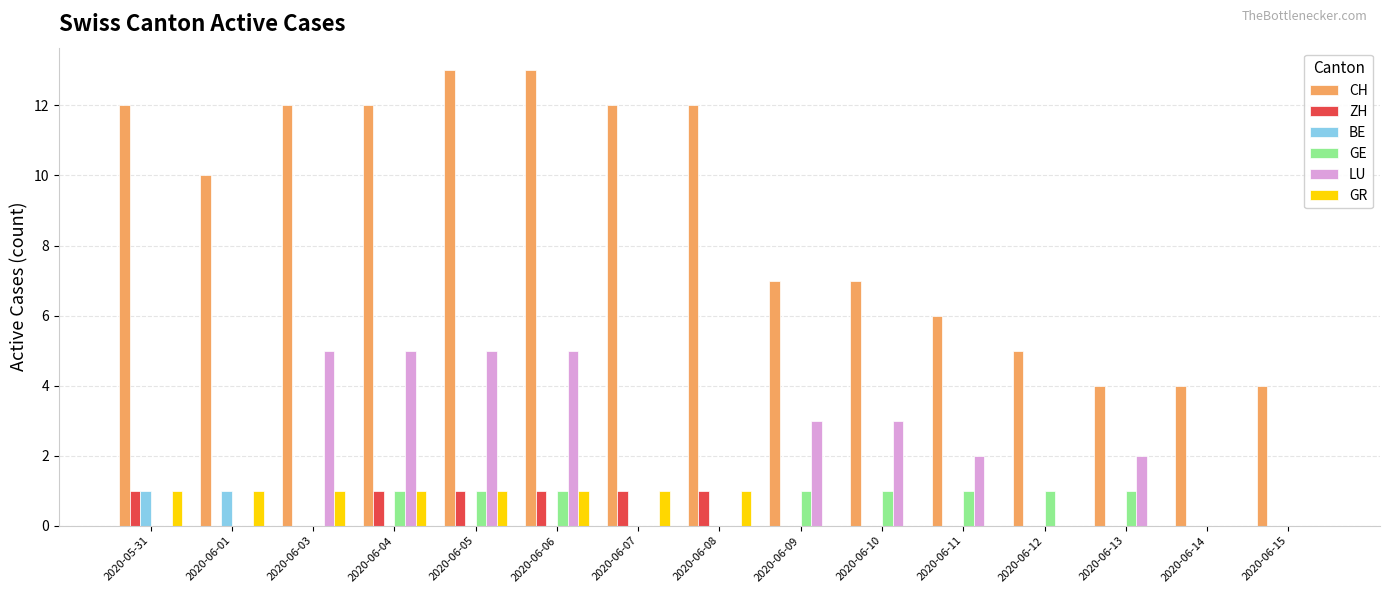

Is it true that GE equals 1 at 2020-06-10?

True